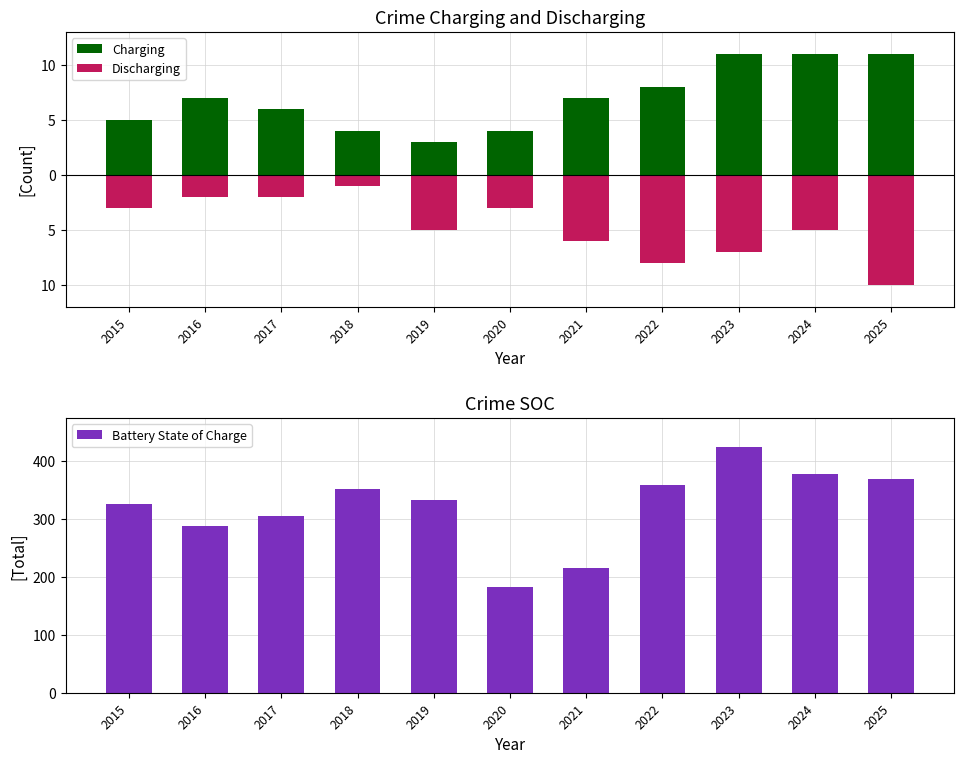

Count the number of data series in this chart.

3